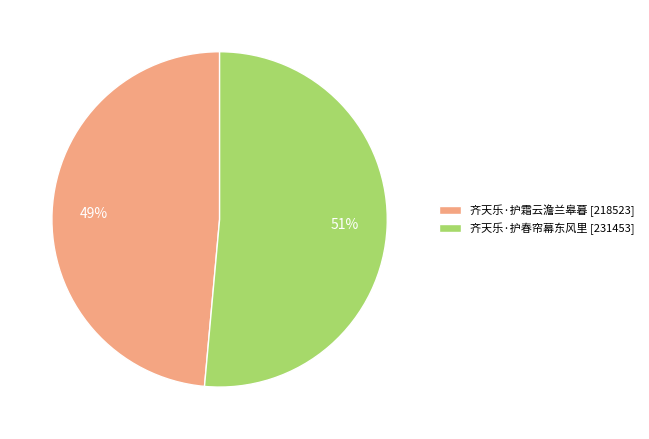

Is 齐天乐·护春帘幕东风里 the majority of the pie?

Yes